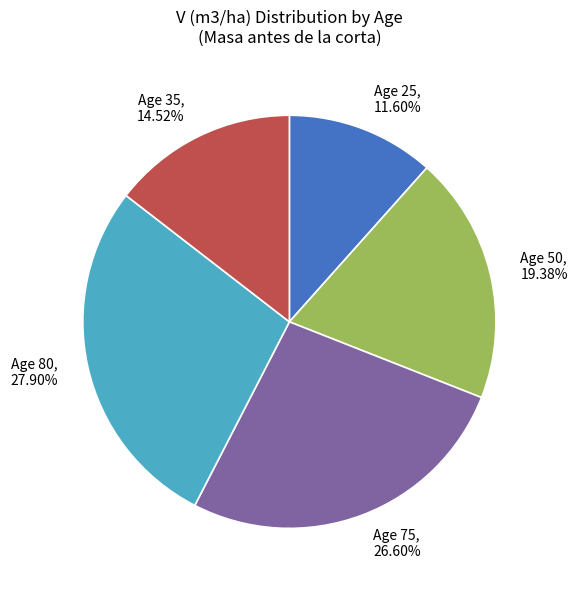

Count the number of slices in the pie.

5